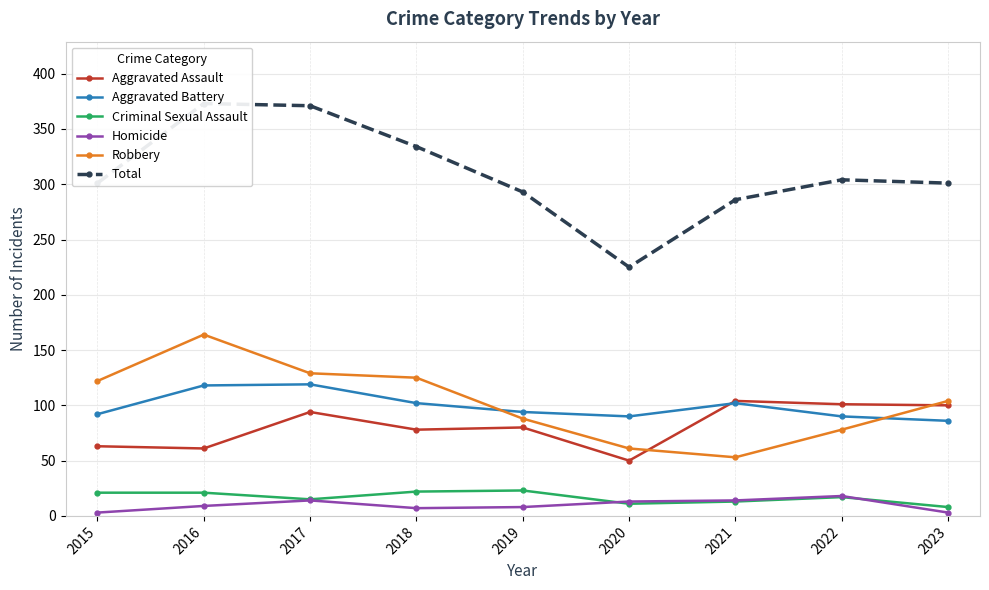

Reading left to right, transcribe all the data shown in this chart.

Aggravated Assault: 2015=63	2016=61	2017=94	2018=78	2019=80	2020=50	2021=104	2022=101	2023=100
Aggravated Battery: 2015=92	2016=118	2017=119	2018=102	2019=94	2020=90	2021=102	2022=90	2023=86
Criminal Sexual Assault: 2015=21	2016=21	2017=15	2018=22	2019=23	2020=11	2021=13	2022=17	2023=8
Homicide: 2015=3	2016=9	2017=14	2018=7	2019=8	2020=13	2021=14	2022=18	2023=3
Robbery: 2015=122	2016=164	2017=129	2018=125	2019=88	2020=61	2021=53	2022=78	2023=104
Total: 2015=301	2016=373	2017=371	2018=334	2019=293	2020=225	2021=286	2022=304	2023=301